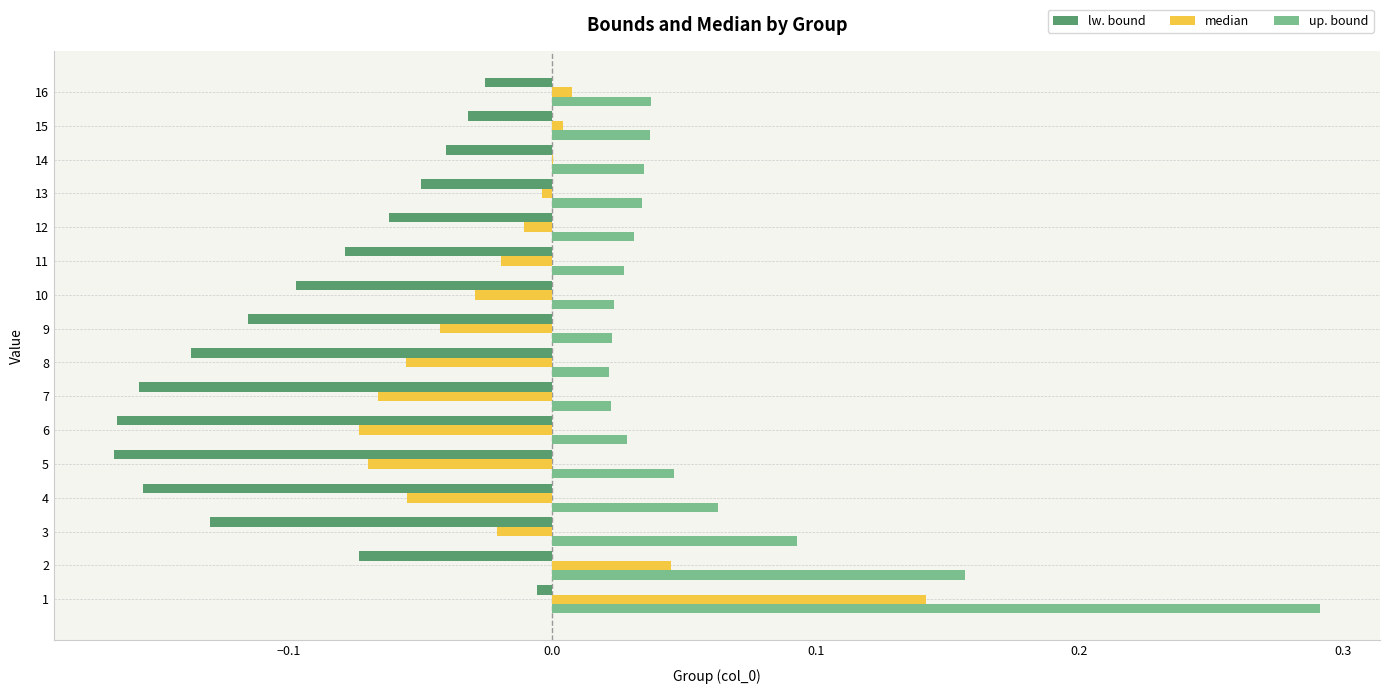

The up. bound series shows 0.0 at 9. True or false?

True